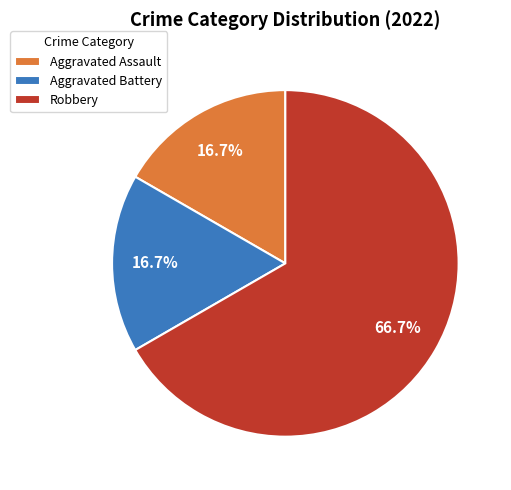

Which has a higher value, Robbery or Aggravated Assault?

Robbery